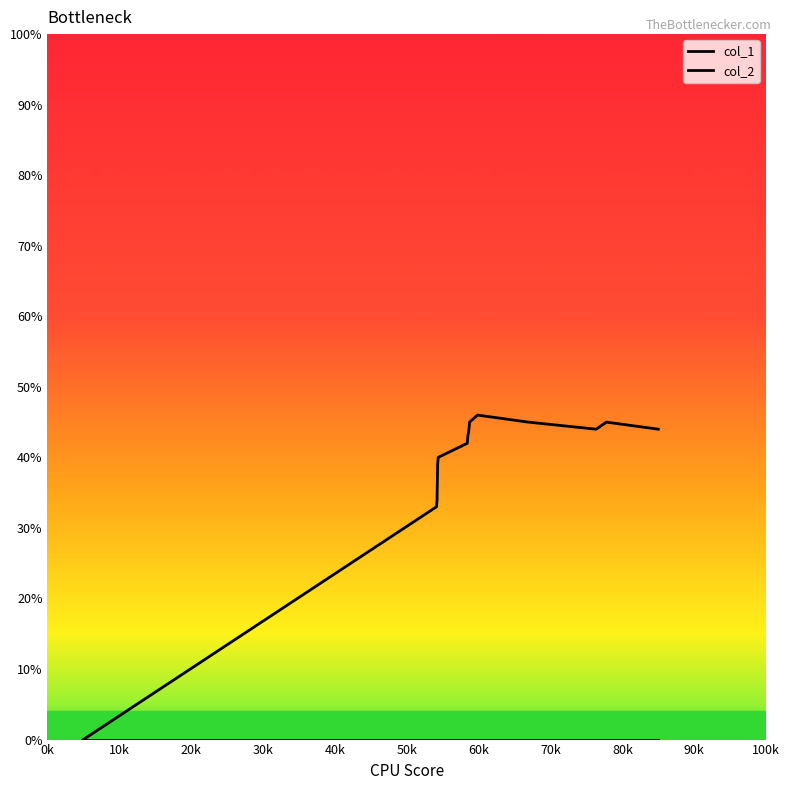

How many lines are shown in the chart?

2